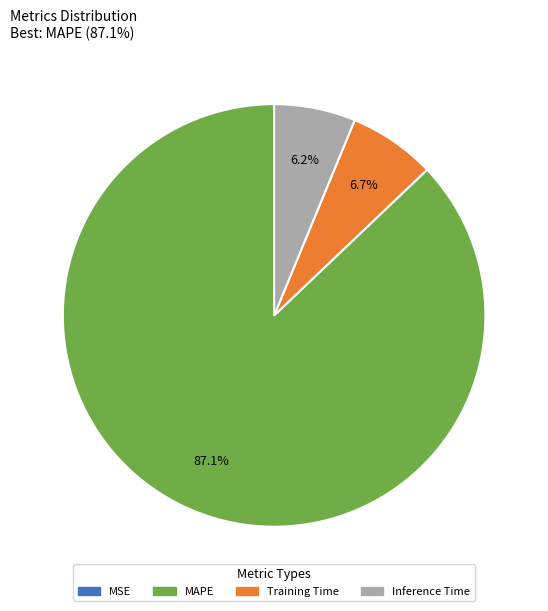

Is MAPE the majority of the pie?

Yes